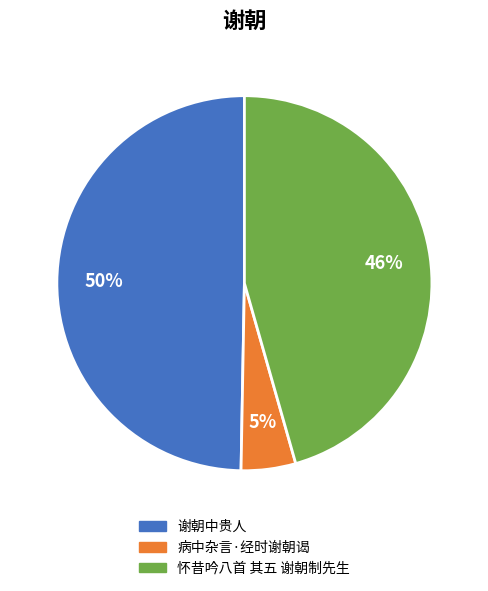

To the nearest percent, what is the difference between the 谢朝中贵人 and 怀昔吟八首 其五 谢朝制先生 slice percentages?

4%